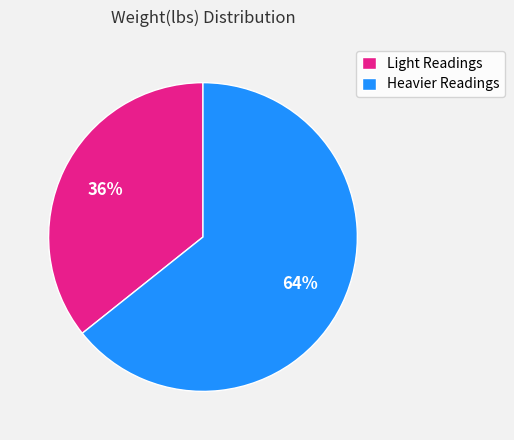

Does any single category account for the majority?

Yes